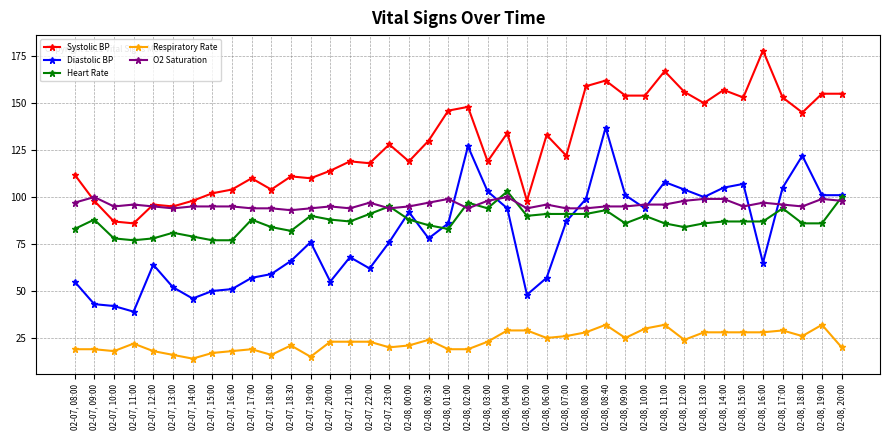

True or false: Heart Rate has more than 2 points higher than both neighbors.

True